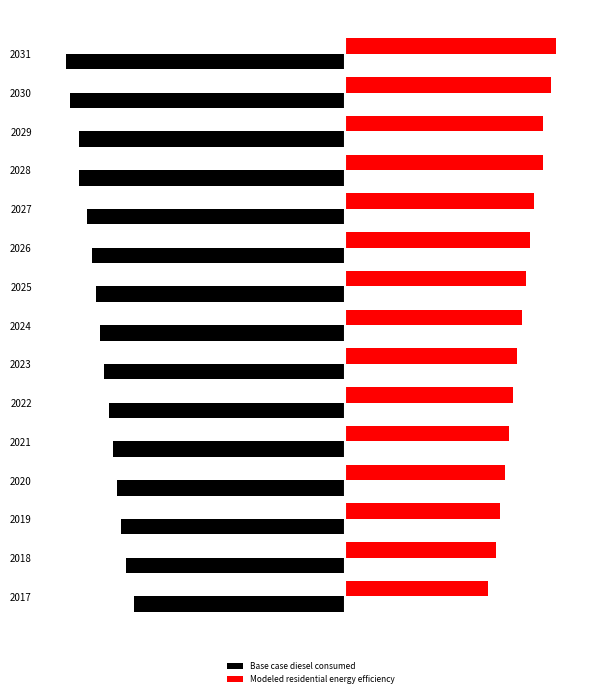

What are all the series names shown in the legend?

Base case diesel consumed, Modeled residential energy efficiency